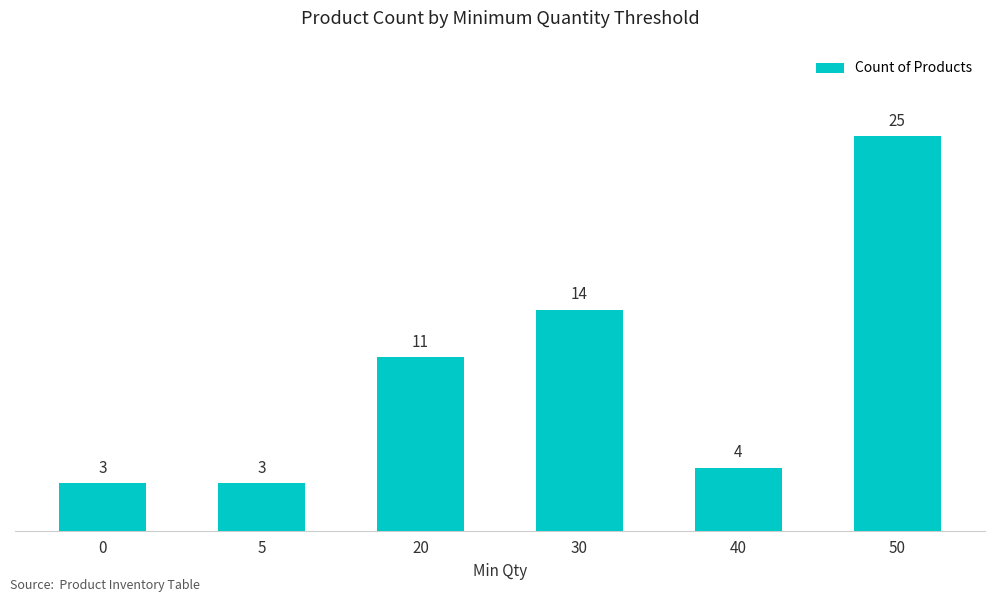

Reading right to left, transcribe all the data shown in this chart.

25	4	14	11	3	3